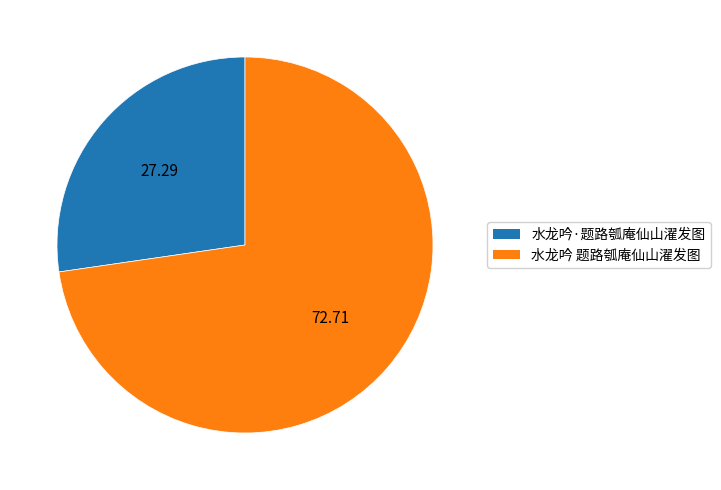

Is the sum of 水龙吟·题路瓠庵仙山濯发图 and 水龙吟 题路瓠庵仙山濯发图 greater than half?

Yes